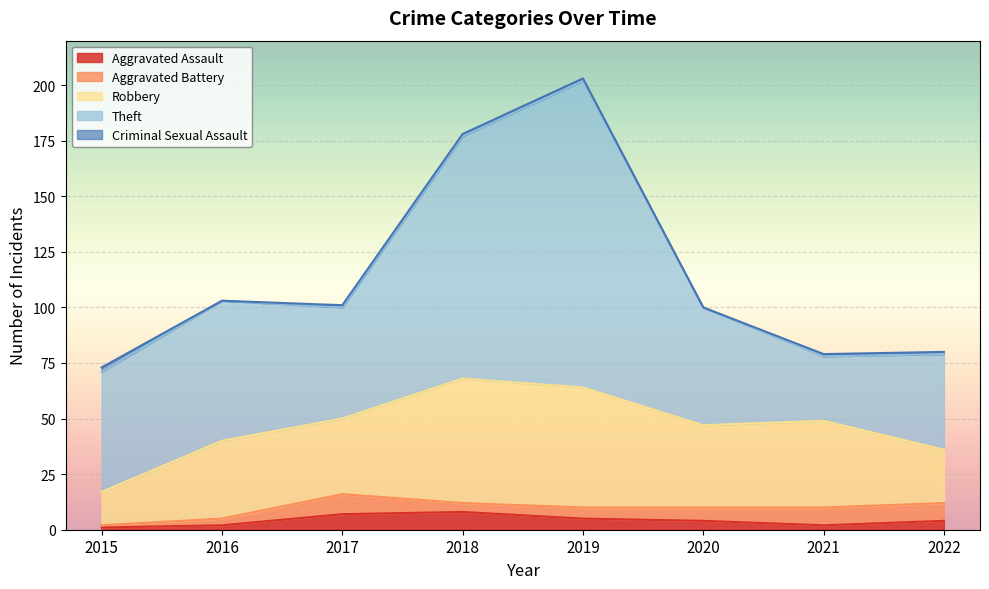

What is the approximate value of Aggravated Battery at 2018?

4